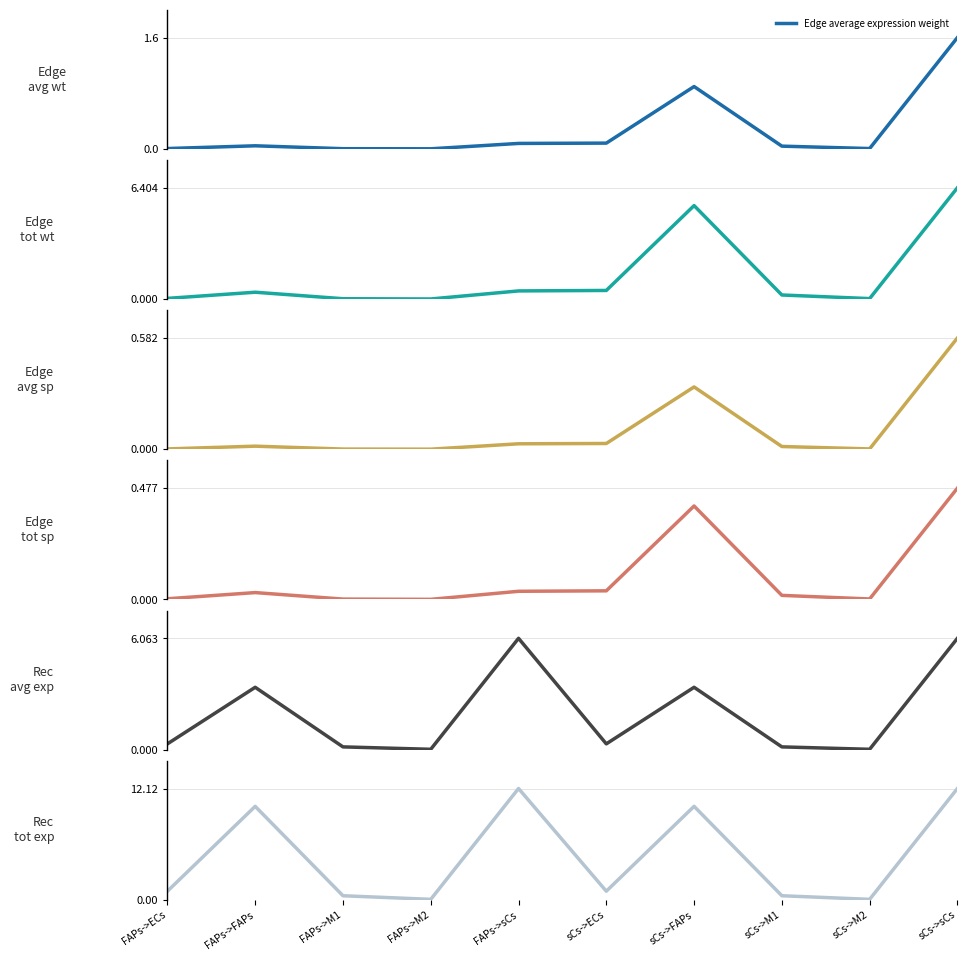

At how many categories does at least one series exceed 11?

2